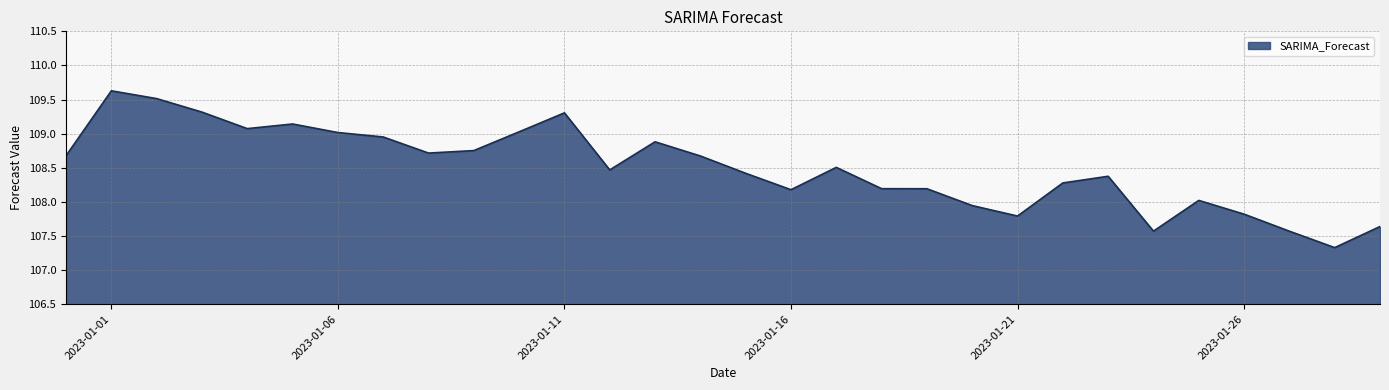

What is the greatest value displayed?

109.6